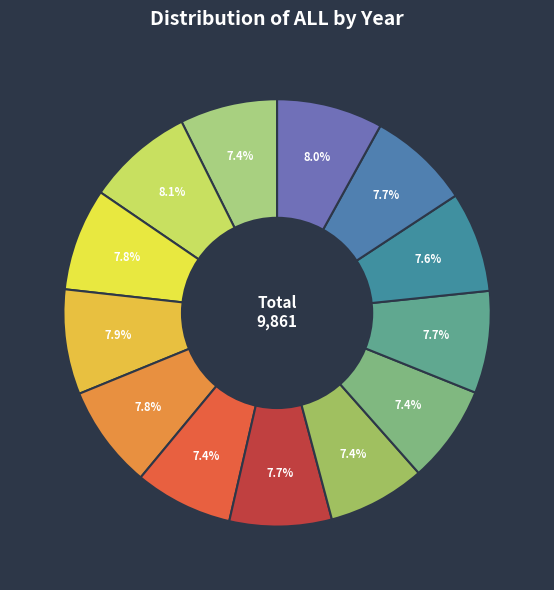

Which slice is the smallest?

1975